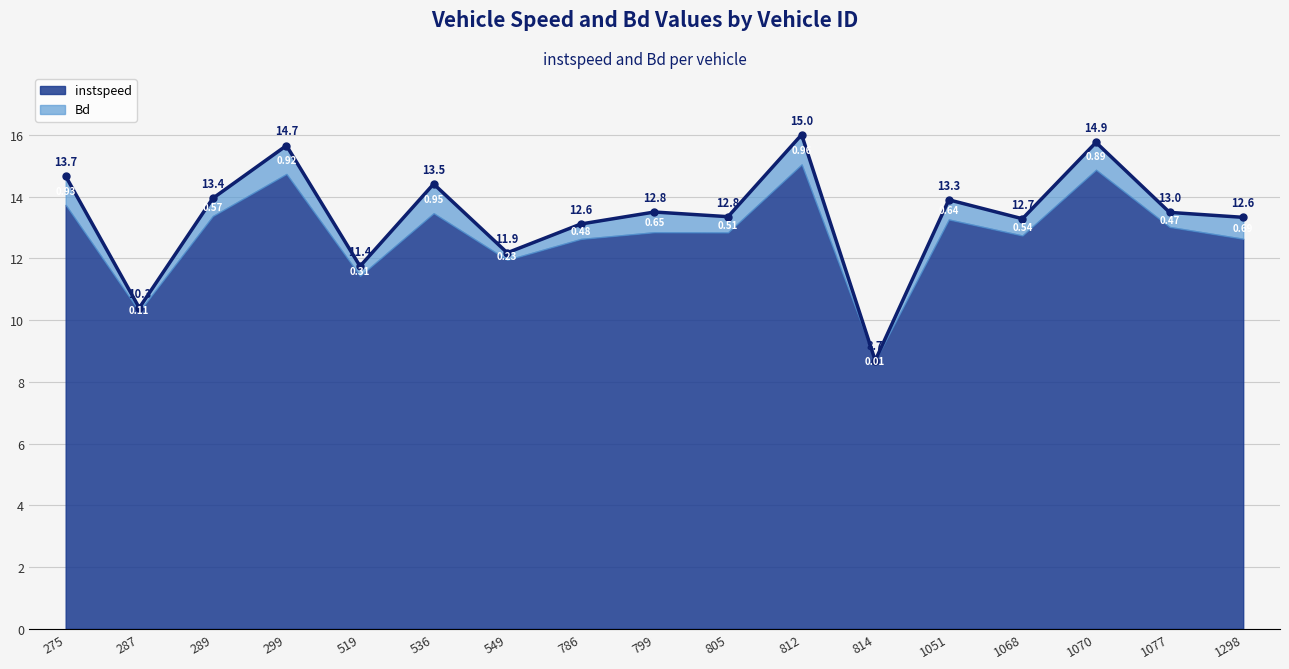

True or false: there are more than 2 points higher than both neighbors.

True